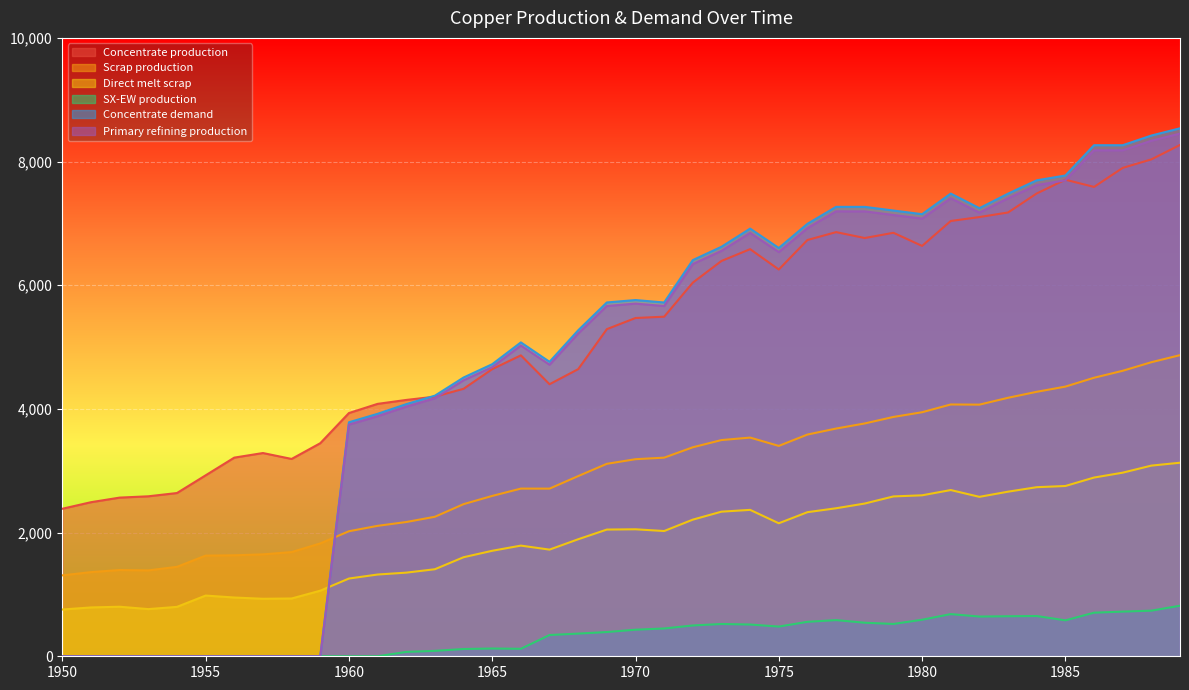

What is the difference between the second highest and second lowest values in the Concentrate production series?

5543.7